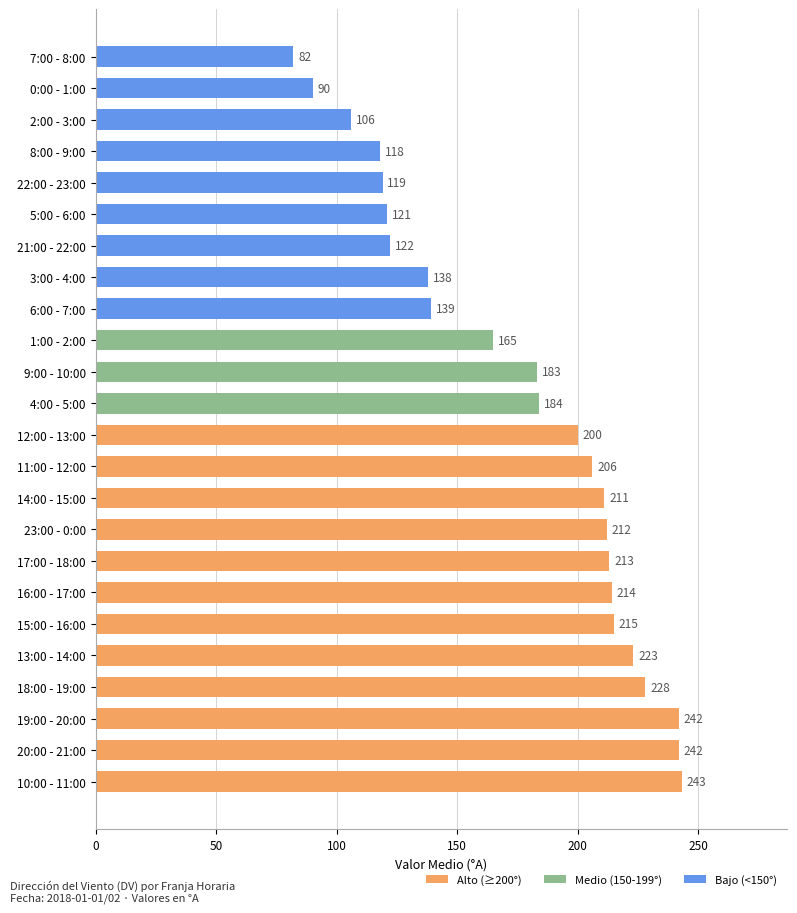

Are the bars grouped side by side (vs. stacked)?

No